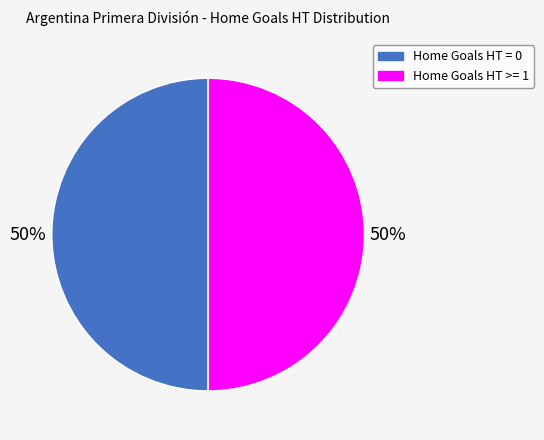

What percentage is the Home Goals HT = 0 slice, to the nearest percent?

50%